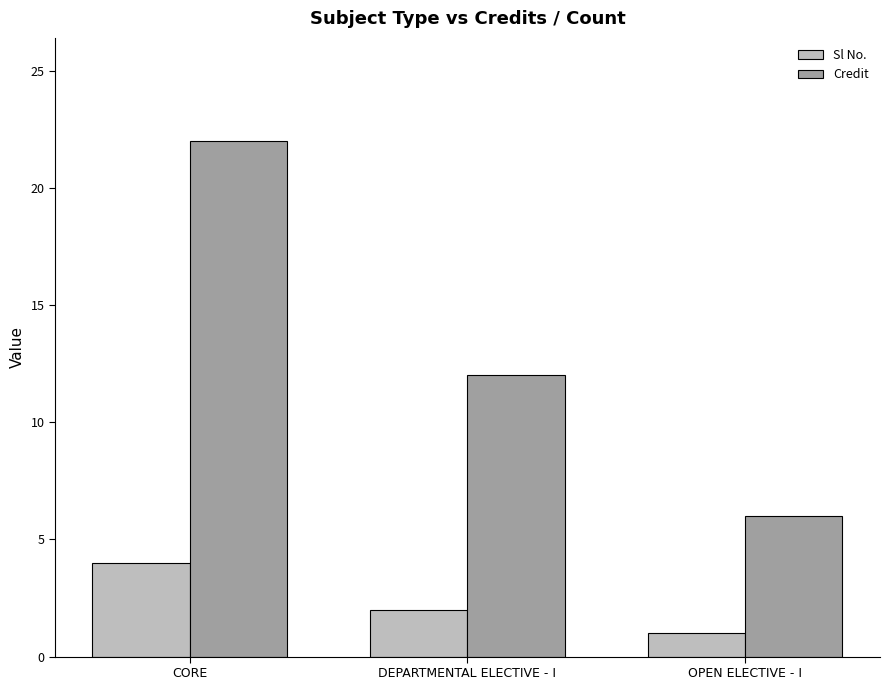

What is the difference between the second highest and minimum values in the Credit series?

6